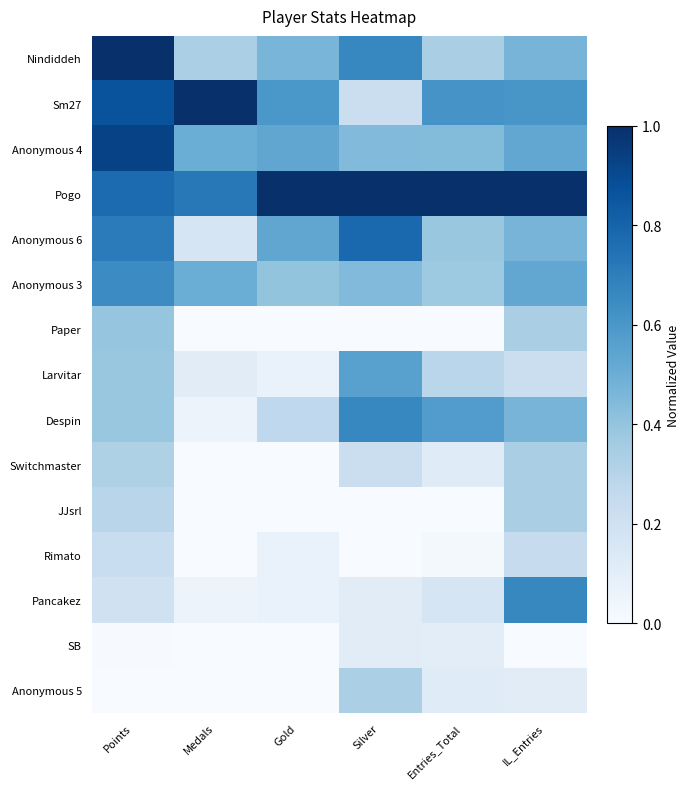

How many series are shown in this chart?

15